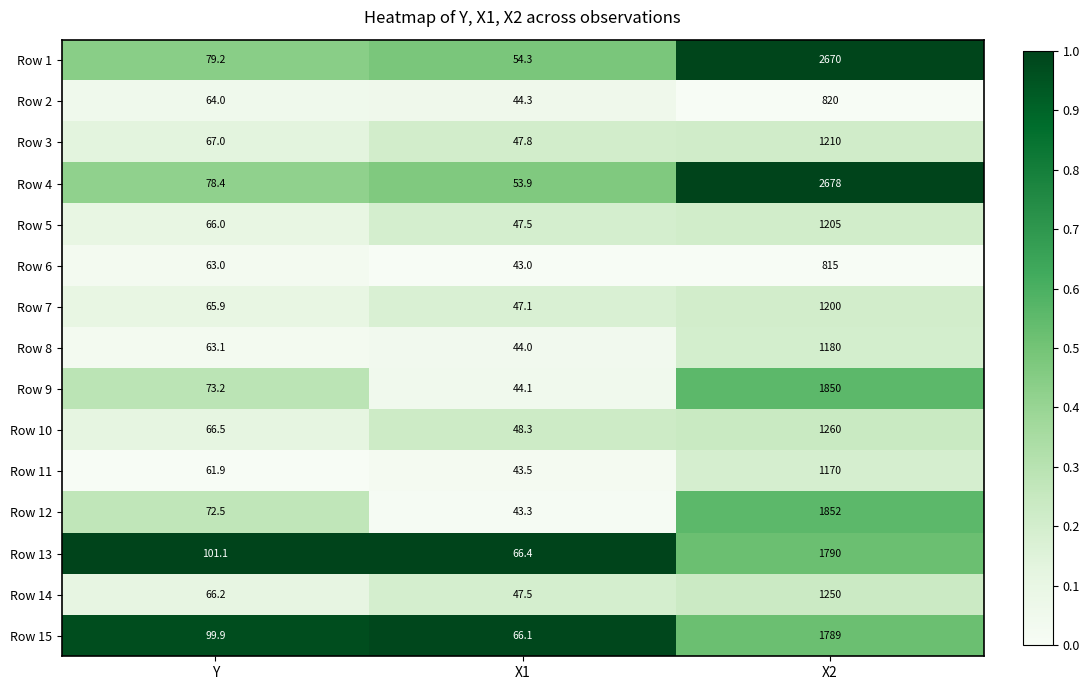

What is the spread (max minus min) of values at X1?

23.4